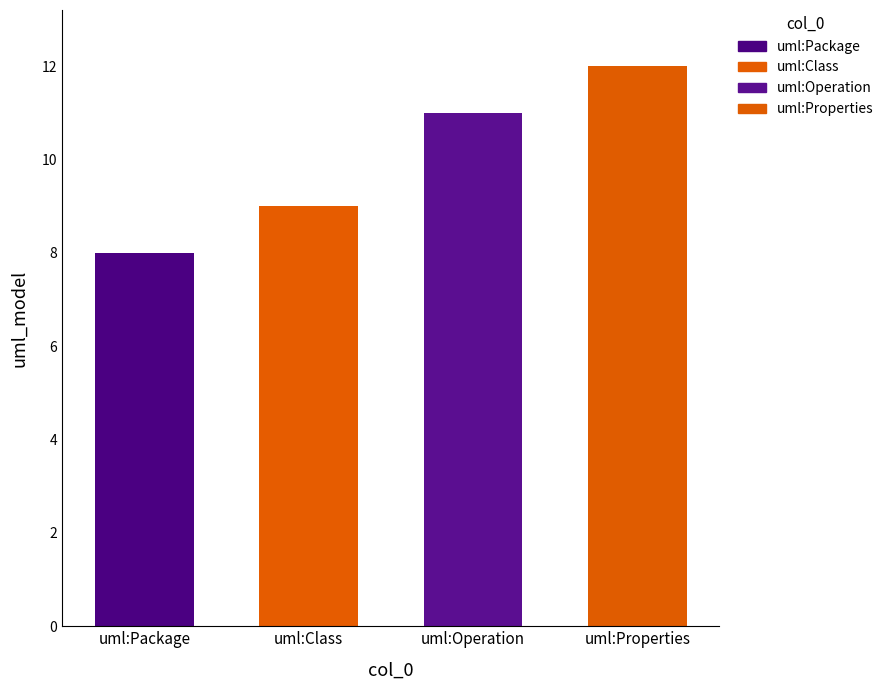

What is the minimum value shown in the chart?

8